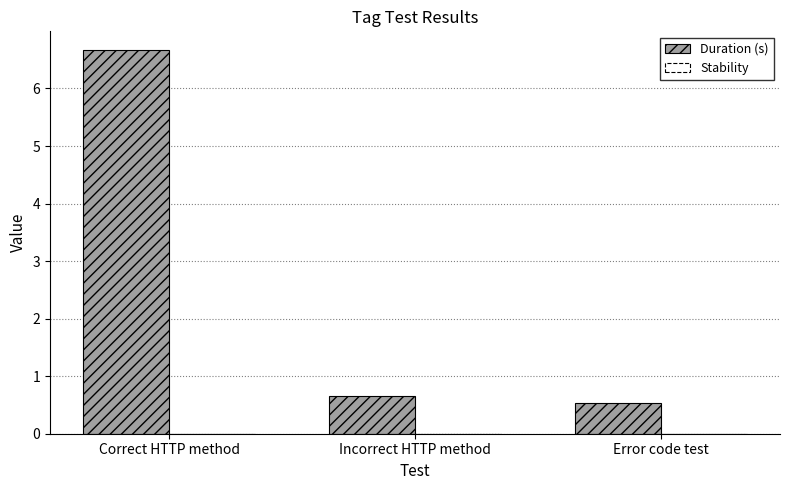

The value at Error code test is 0.5. True or false?

True